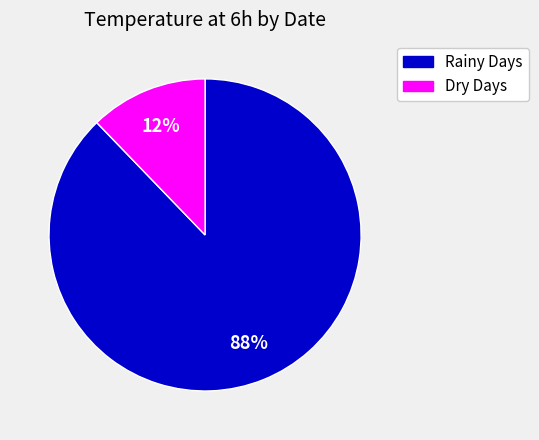

Is there any slice that represents more than half of the pie?

Yes